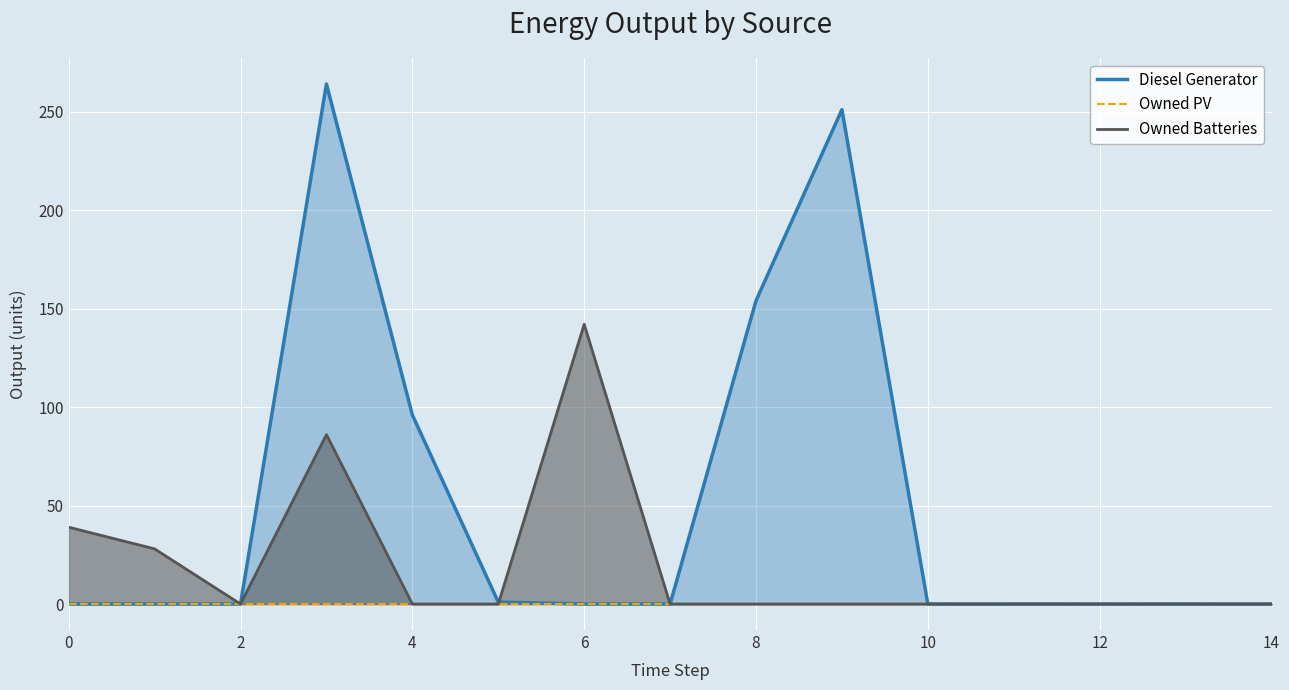

List the series in order of their overall mean, highest first.

Diesel Generator, Owned Batteries, Owned PV